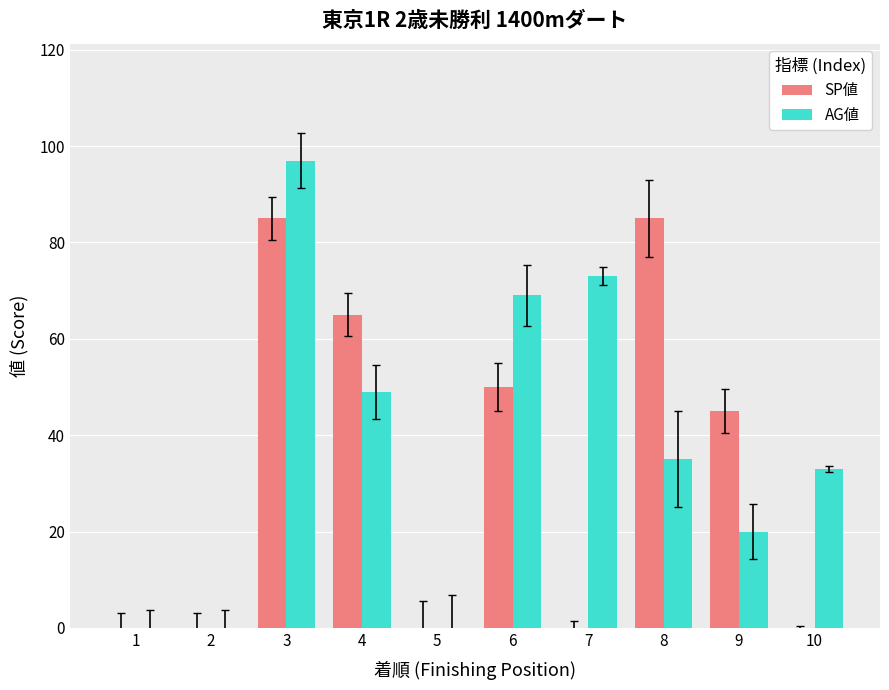

Does the chart contain stacked bars?

No